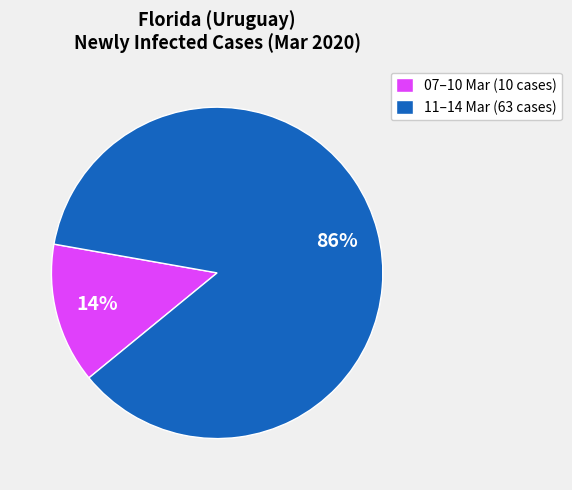

Which category has the biggest portion of the pie?

11–14 Mar (63 cases)